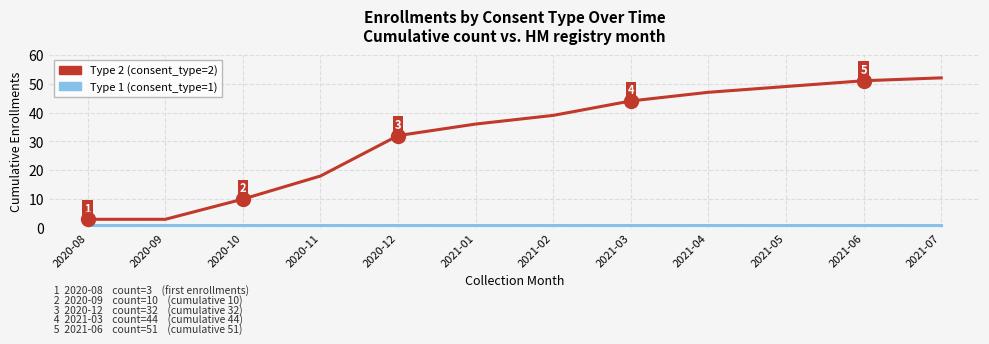

What are all the series names shown in the legend?

Type 2 (consent_type=2), Type 1 (consent_type=1)